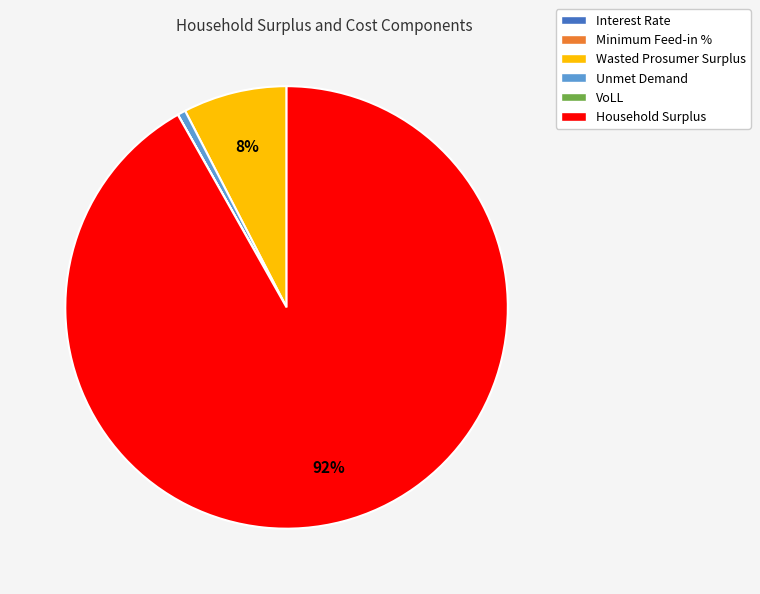

What percentage is the Wasted Prosumer Surplus slice, to the nearest percent?

8%